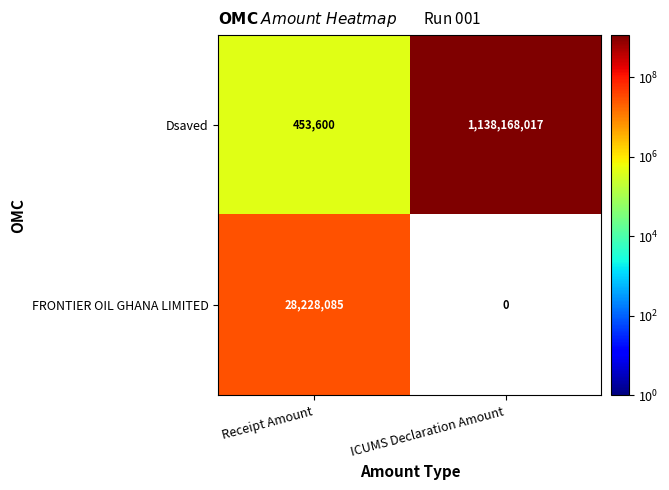

The value of FRONTIER OIL GHANA LIMITED at ICUMS Declaration Amount is 12500170. True or false?

False